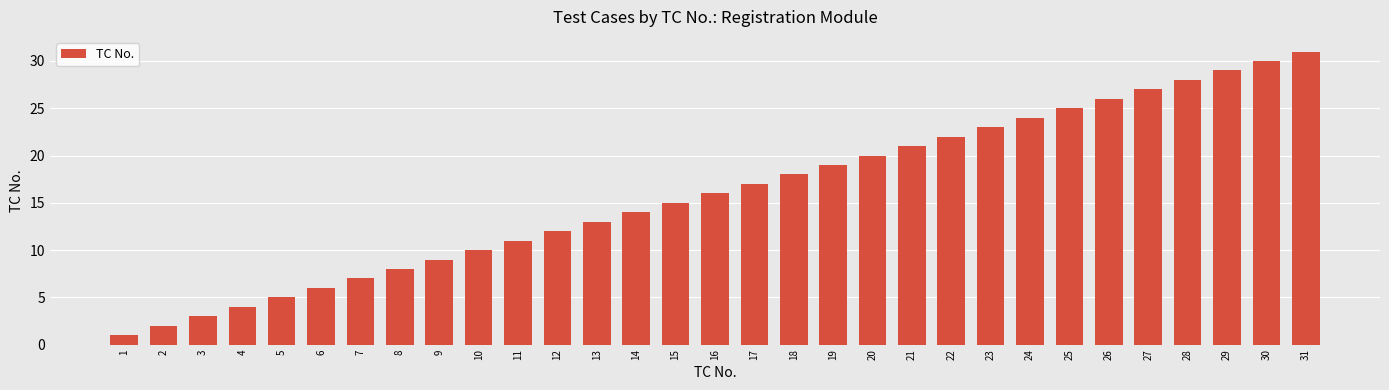

True or false: the data shows 6 at 6.

True